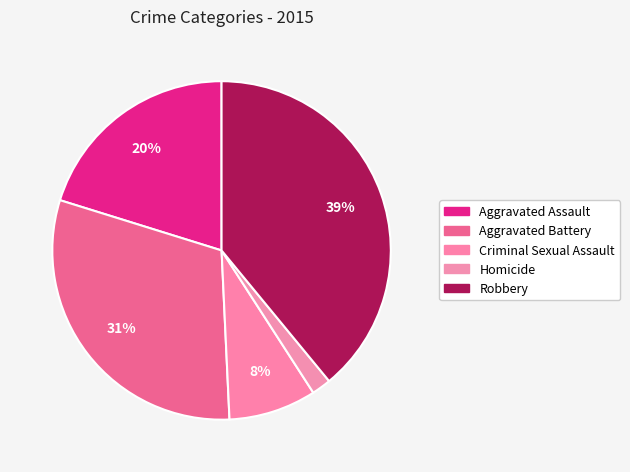

To the nearest percent, what percentage of the pie is Homicide?

2%